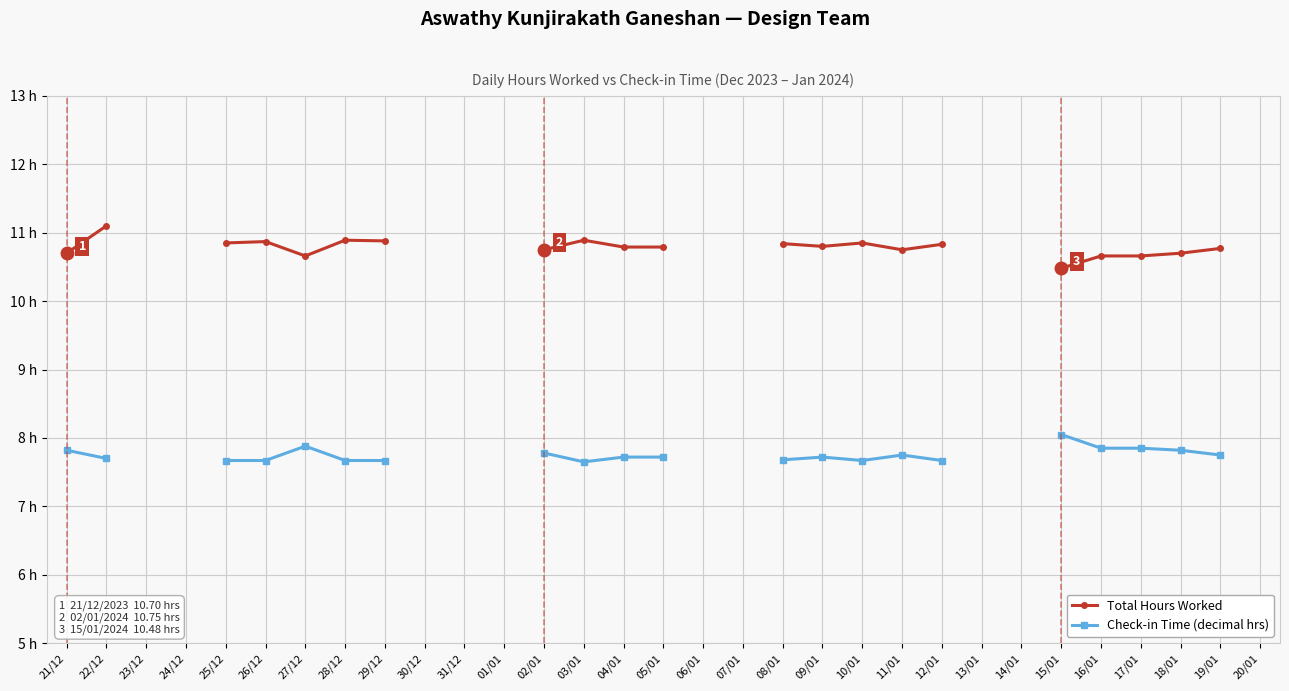

What is the sum of the Check-in Time (decimal hrs) values at 27/12 and 05/01?

15.6